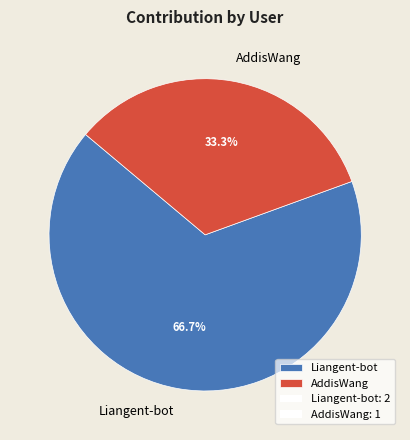

Is the sum of AddisWang and Liangent-bot greater than half?

Yes